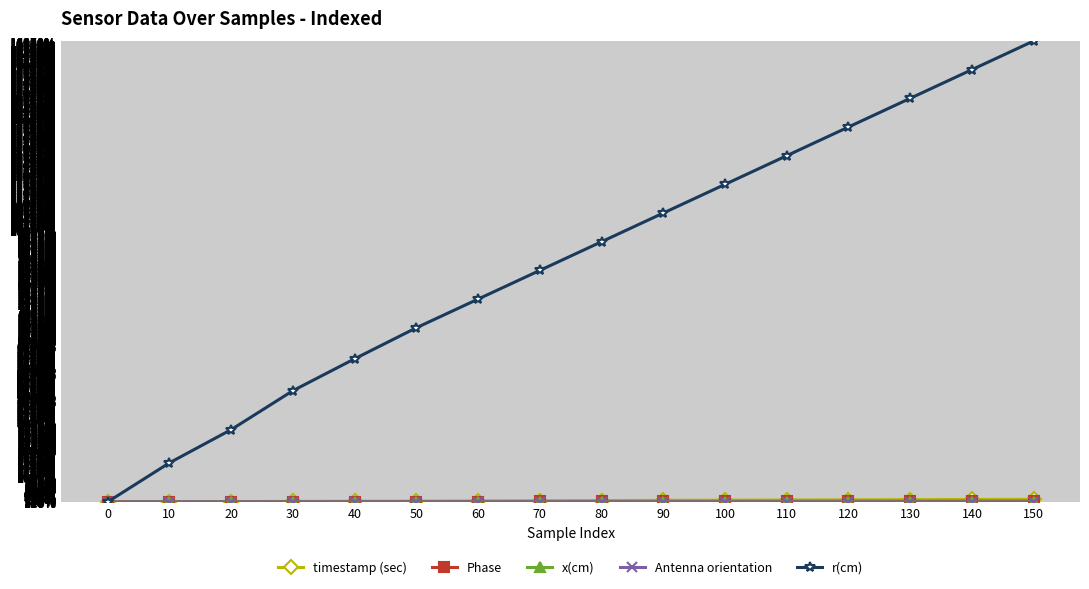

Which series changed the most between 10 and 90?

r(cm)